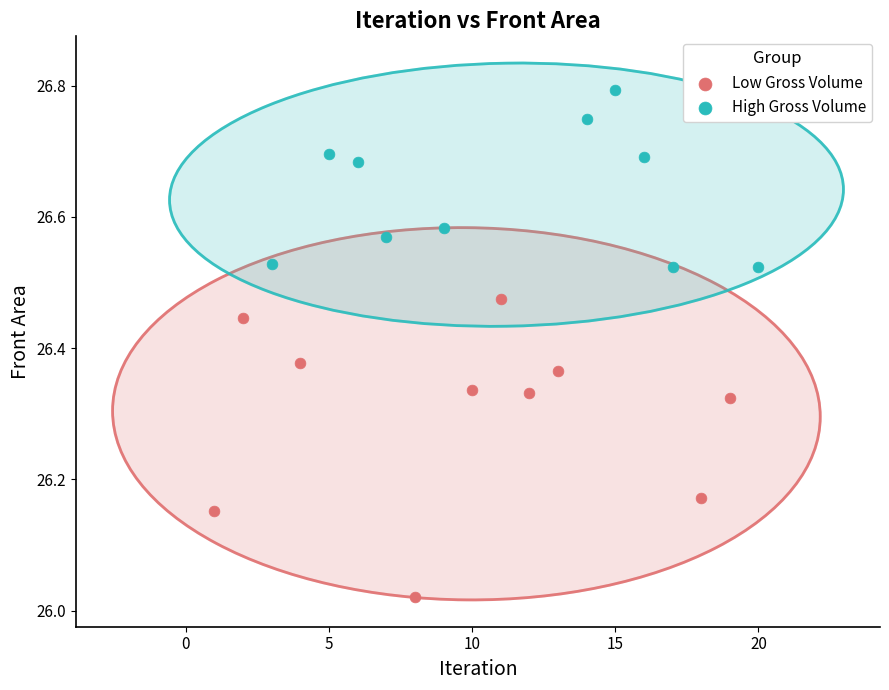

Which series contains the lowest Y value?

Low Gross Volume